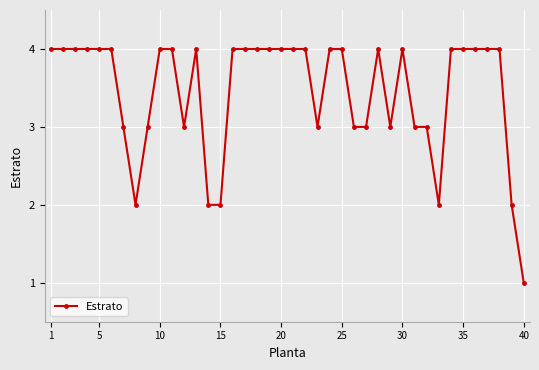

True or false: there are more than 2 points higher than both neighbors.

True